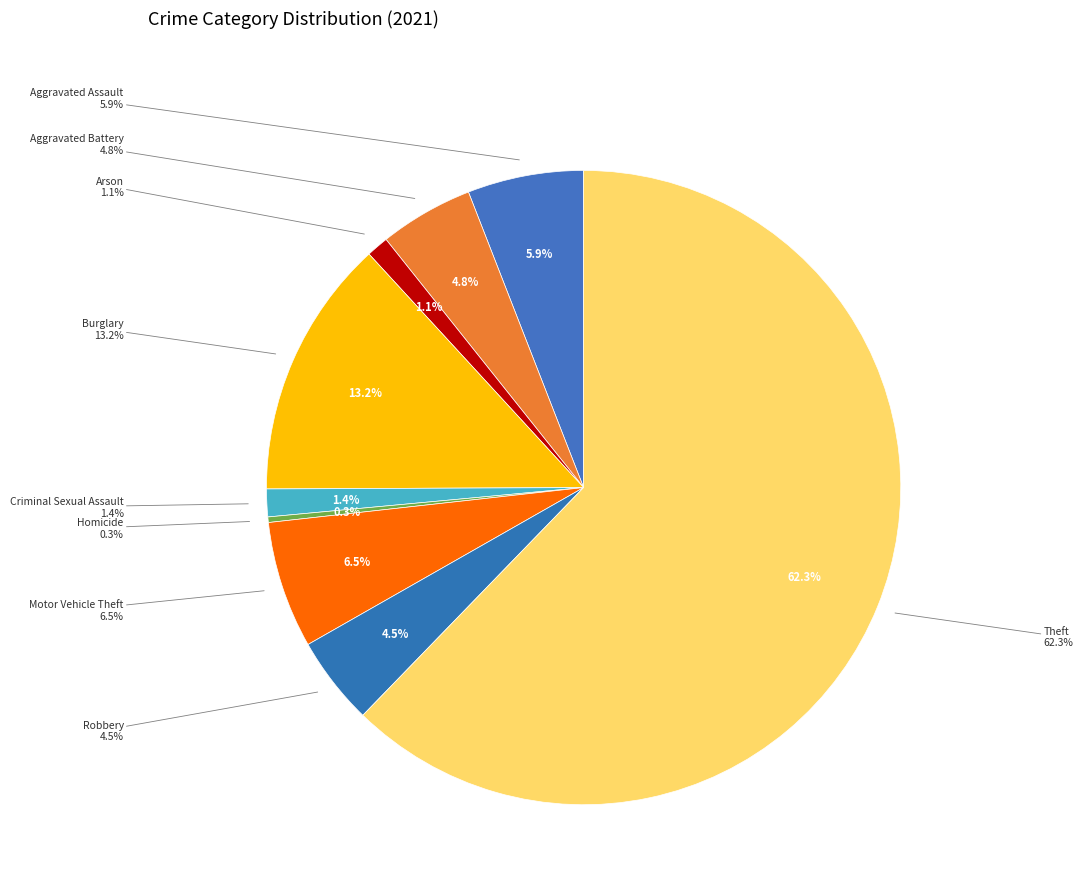

How many segments does this pie chart have?

9